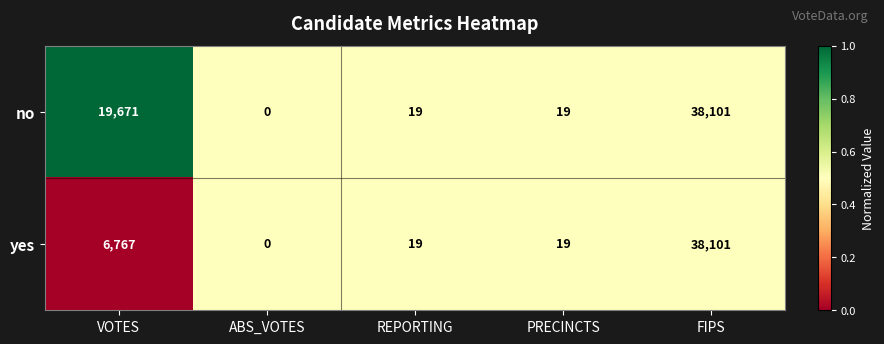

At which label does no first exceed 19?

VOTES